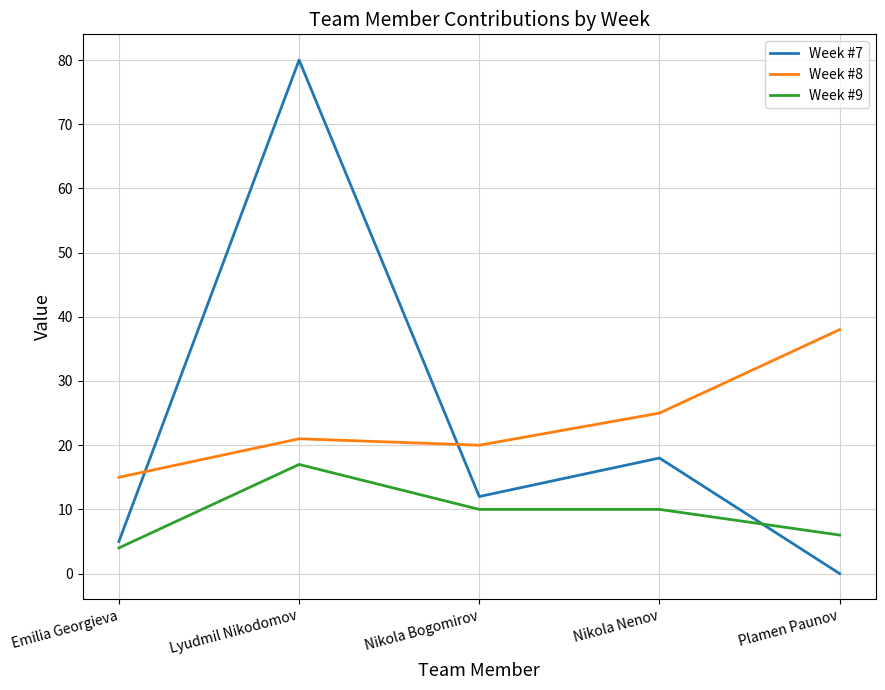

What position from the left is Nikola Nenov?

4